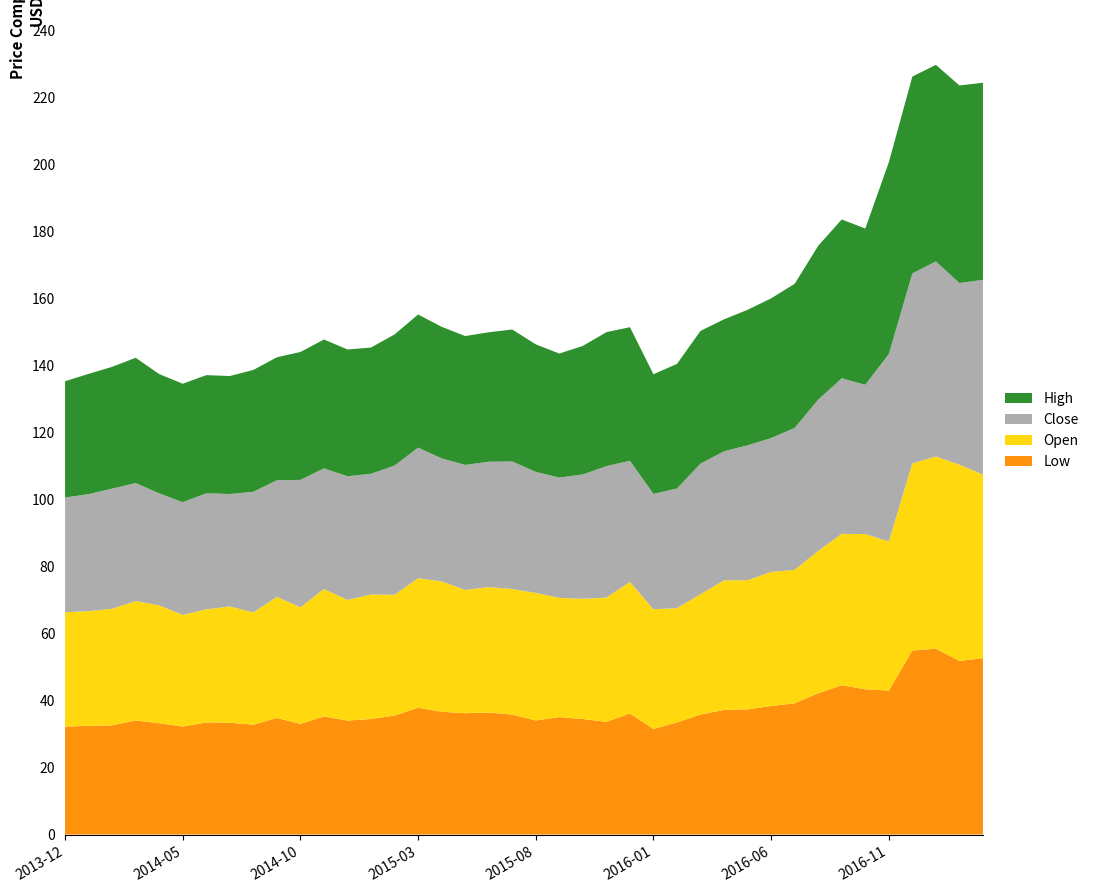

Reading left to right, transcribe all the data shown in this chart.

Low: 32.2	32.4	32.6	34.0	33.2	32.2	33.5	33.4	32.8	34.8	33.0	35.2	34.0	34.5	35.5	37.8	36.6	36.2	36.4	35.8	34.0	35.0	34.5	33.6	36.1	31.5	33.4	35.8	37.2	37.3	38.4	39.1	42.2	44.5	43.4	43.0	54.9	55.5	51.8	52.6
Open: 34.1	34.2	34.8	35.6	35.2	33.3	33.7	34.7	33.5	36.1	34.8	38.0	36.0	37.1	36.0	38.6	38.9	36.8	37.4	37.5	38.1	35.6	35.9	37.1	39.3	35.7	34.1	35.9	38.7	38.5	40.0	39.8	42.5	45.2	46.3	44.5	55.9	57.4	58.5	54.8
Close: 34.3	34.9	35.8	35.2	33.4	33.6	34.6	33.5	36.0	34.8	38.0	36.0	36.9	36.0	38.5	39.0	36.7	37.3	37.4	38.1	36.1	35.9	37.1	39.2	36.1	34.4	35.7	39.0	38.5	40.3	39.9	42.4	45.1	46.4	44.5	55.9	56.6	58.2	54.2	58.1
High: 34.7	35.9	36.3	37.4	35.6	35.3	35.2	35.2	36.4	36.7	38.2	38.4	37.8	37.7	39.1	39.7	39.3	38.5	38.6	39.4	38.1	37.0	38.4	40.0	39.9	35.7	37.2	39.6	39.4	40.4	41.7	43.0	45.9	47.4	46.6	57.2	58.8	58.6	59.0	58.8